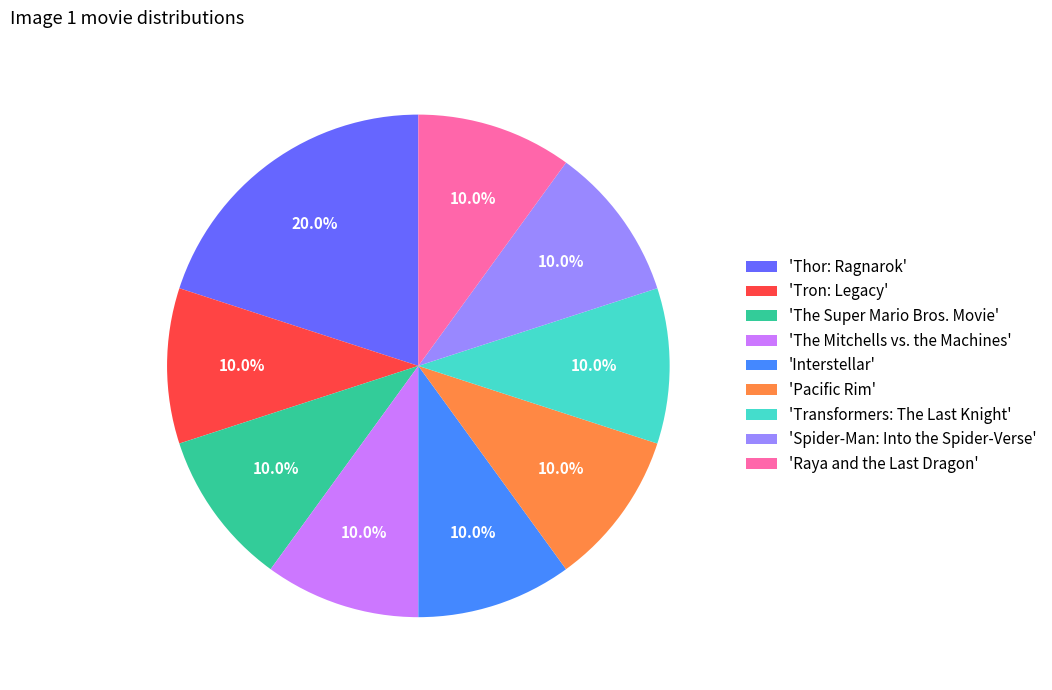

To the nearest percent, what is the average slice percentage?

11%